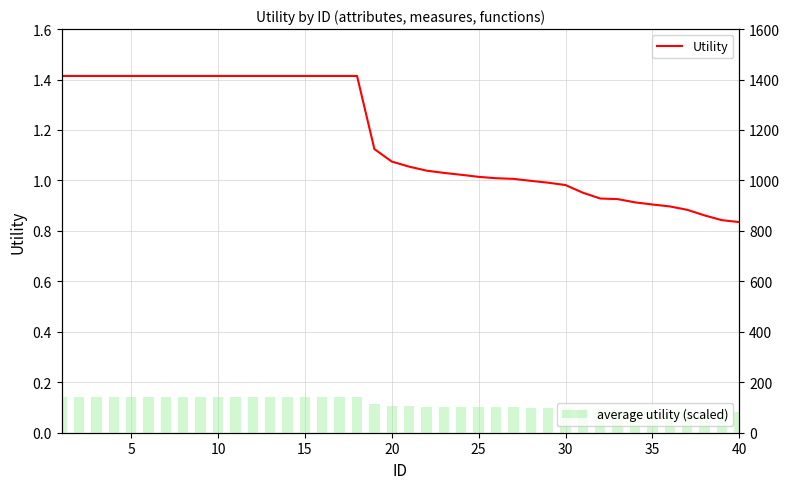

Rank the series at 35 from highest to lowest value.

average utility (scaled), Utility